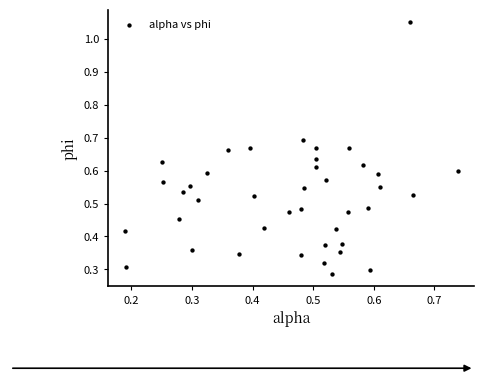

What is the range of Y values (max minus min)?

0.8